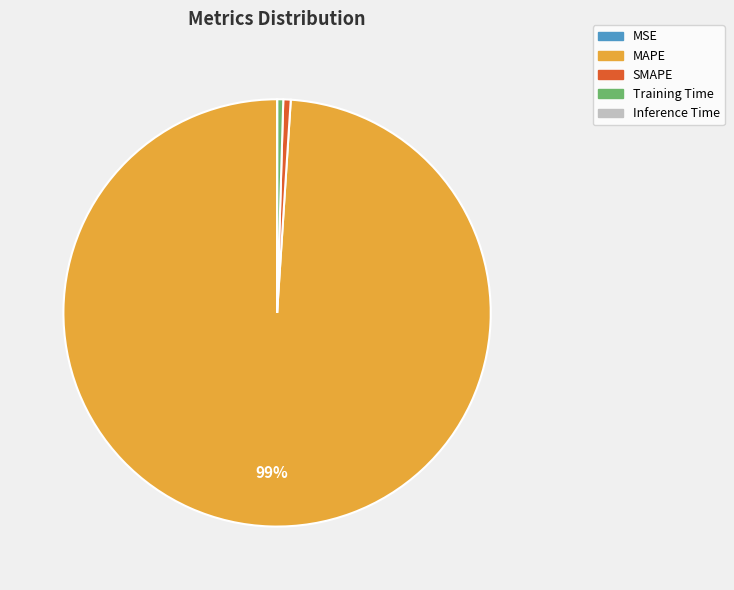

Does MAPE represent more than half of the total?

Yes